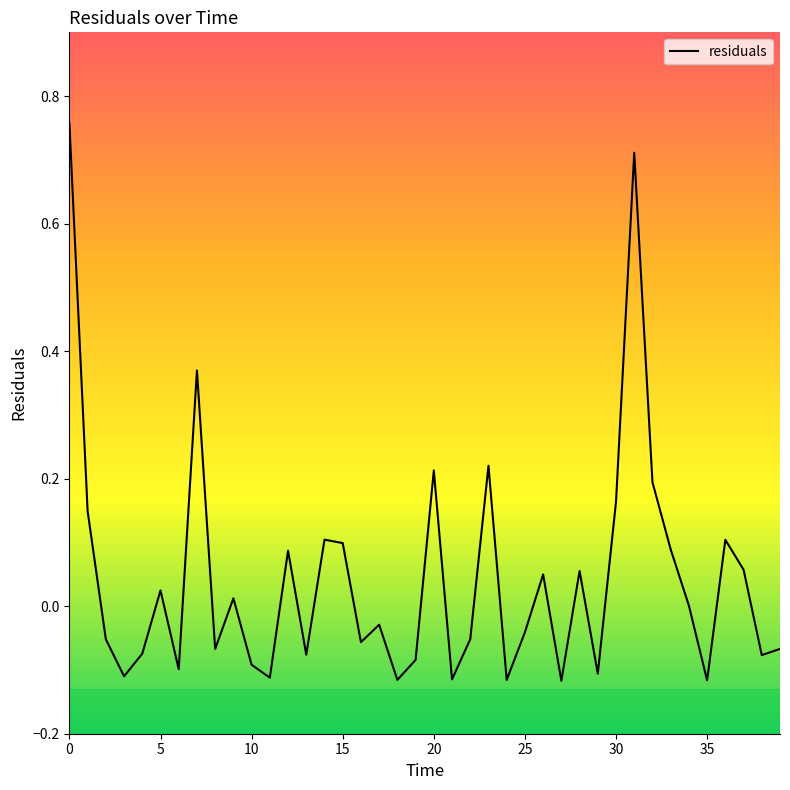

What is the difference between the maximum and minimum values?

0.9